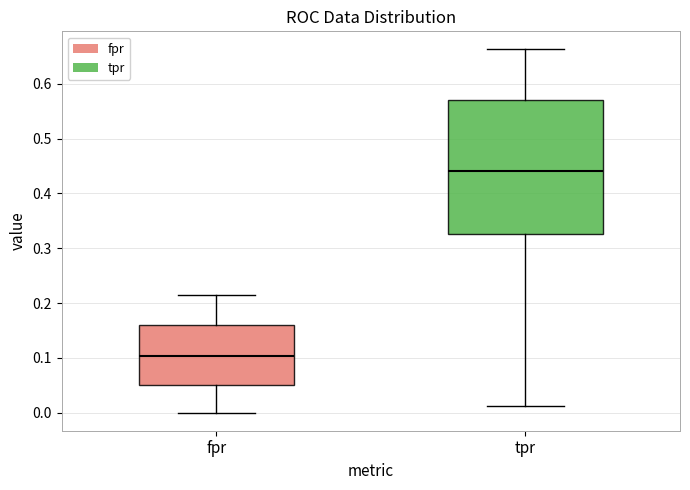

Reading left to right, transcribe this box plot: for each box, give where its median line is, the range the box spans, and where its two whiskers end, as read against the y-axis. The values are not printed on the chart, so give them approximately, as read against the axis.

fpr: median 0.10, box 0.05 to 0.16, whiskers 0.00 to 0.21
tpr: median 0.44, box 0.33 to 0.57, whiskers 0.01 to 0.66